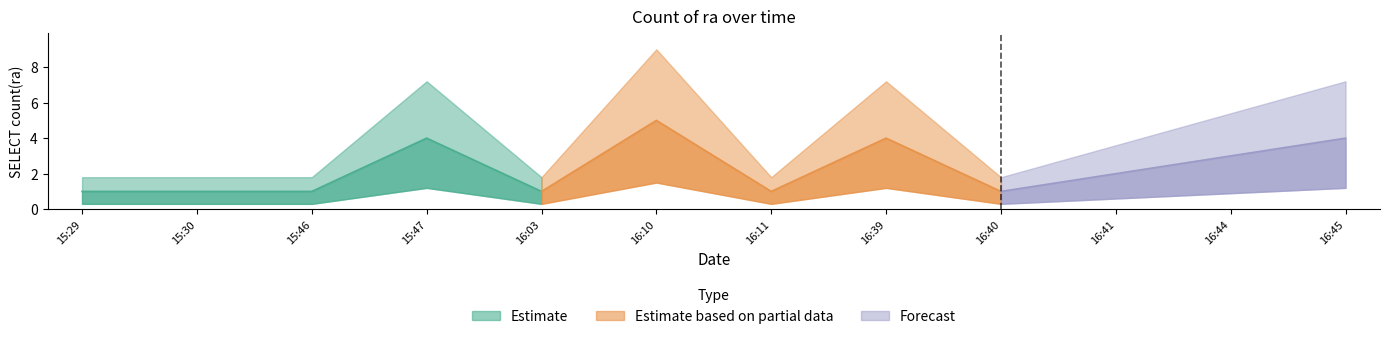

What is the change in value from 2019-12-21 15:30 to 2019-12-21 16:44?

+2